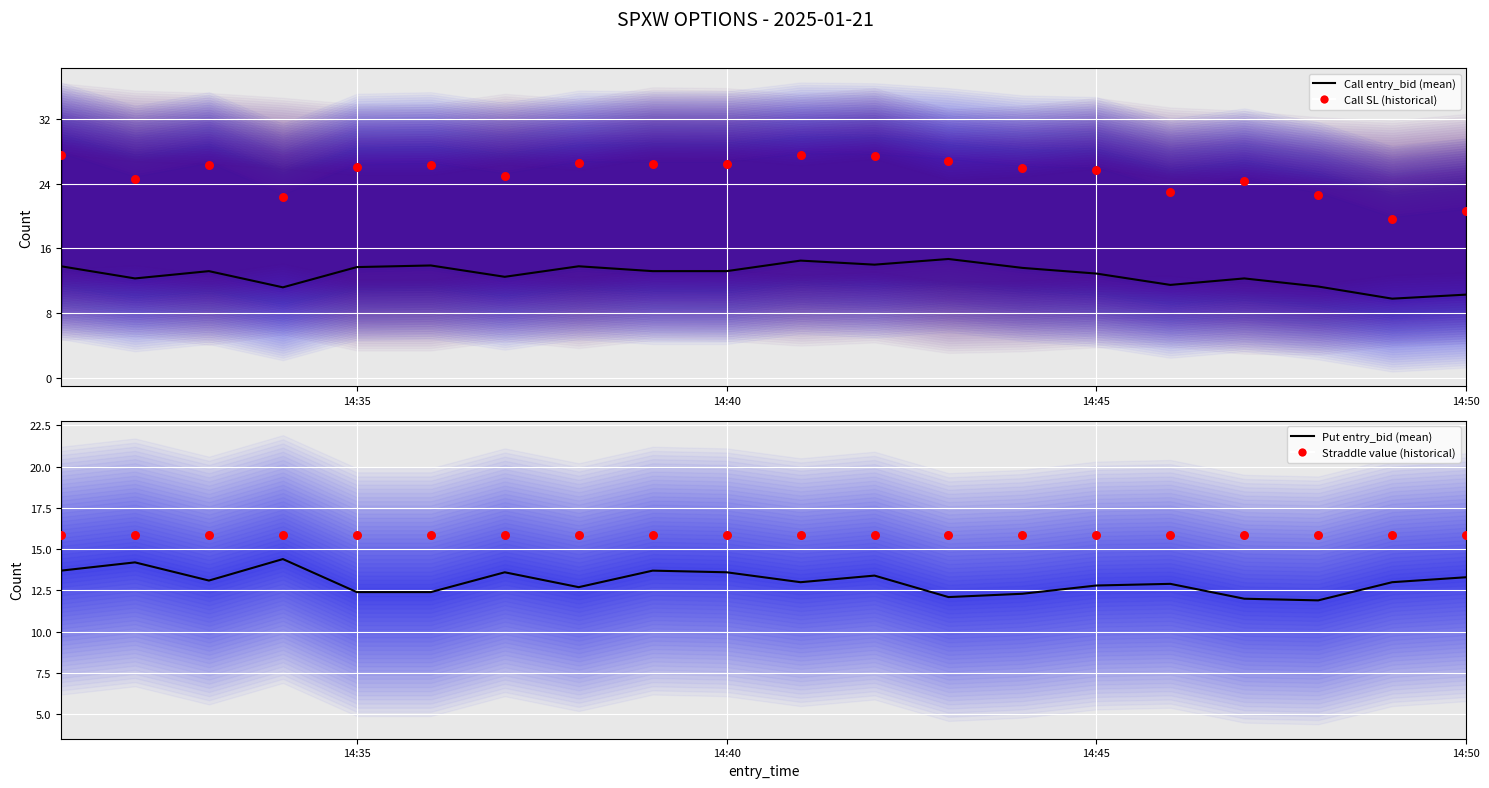

Which series has the largest total across all categories?

Call SL (historical)